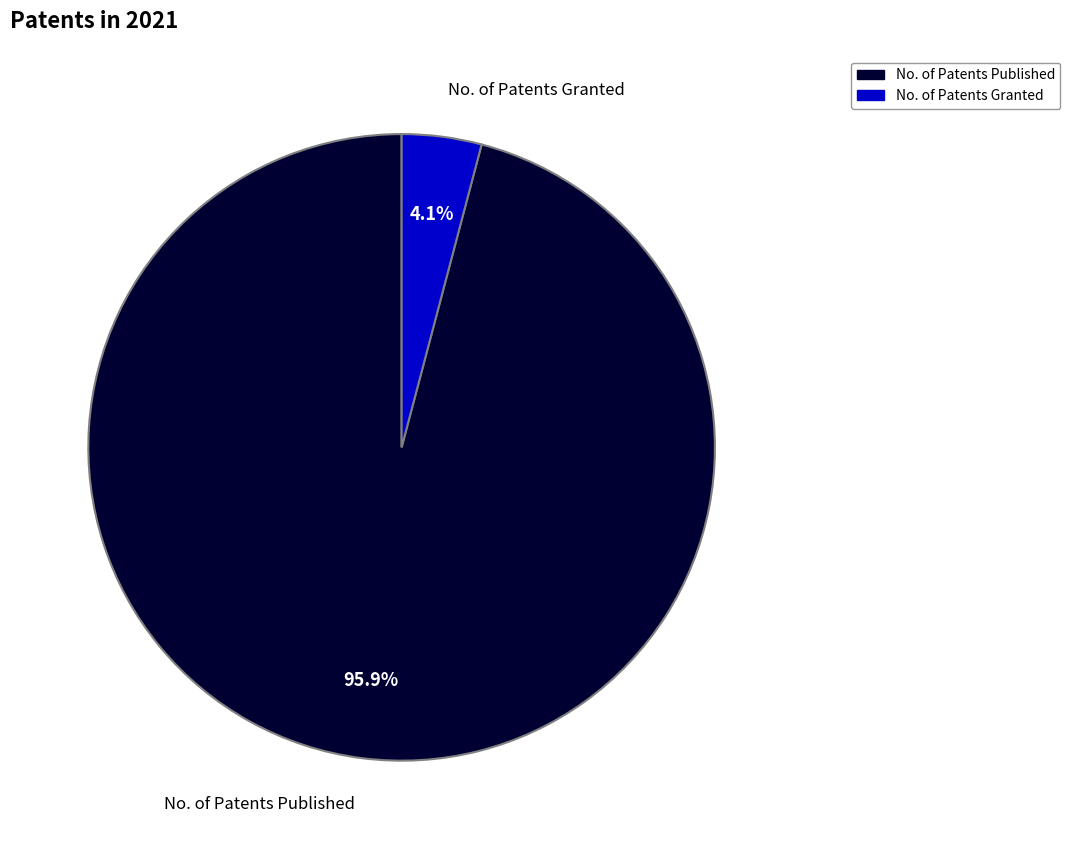

Combined, what portion of the pie is No. of Patents Granted and No. of Patents Published?

100.0%